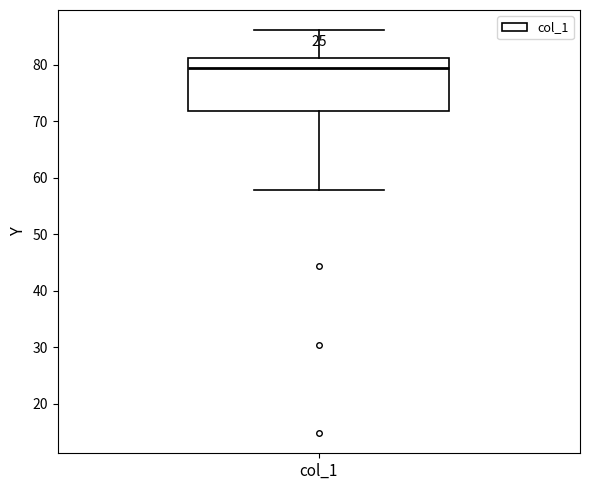

Transcribe this box plot: give where the median line is, the range the box spans, and where the two whiskers end, as read against the y-axis. The values are not printed on the chart, so give them approximately, as read against the axis.

median 79, box 72 to 81, whiskers 58 to 86